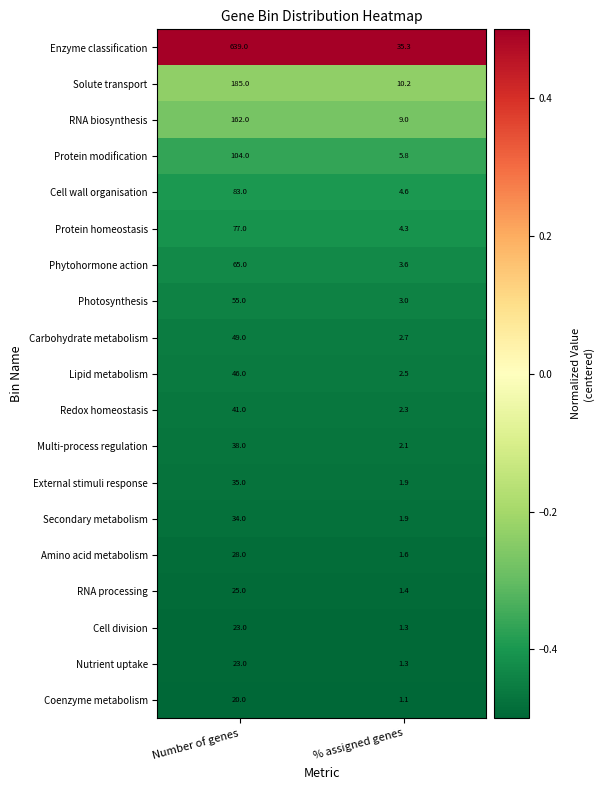

Which category has the highest value across all series?

Number of genes